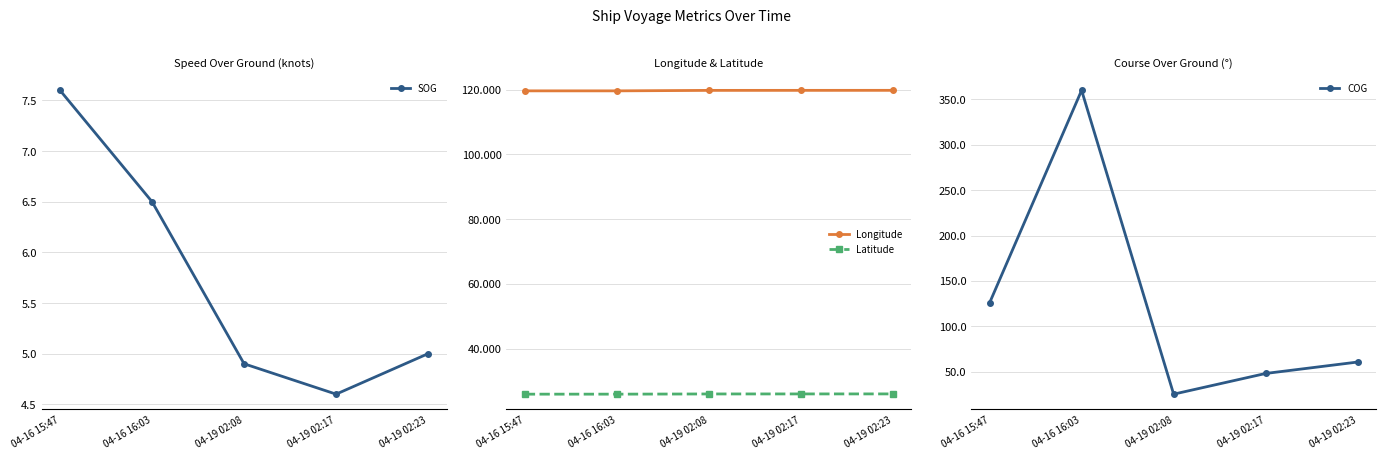

Where is Latitude nearest to the value 25?

04-16 15:47